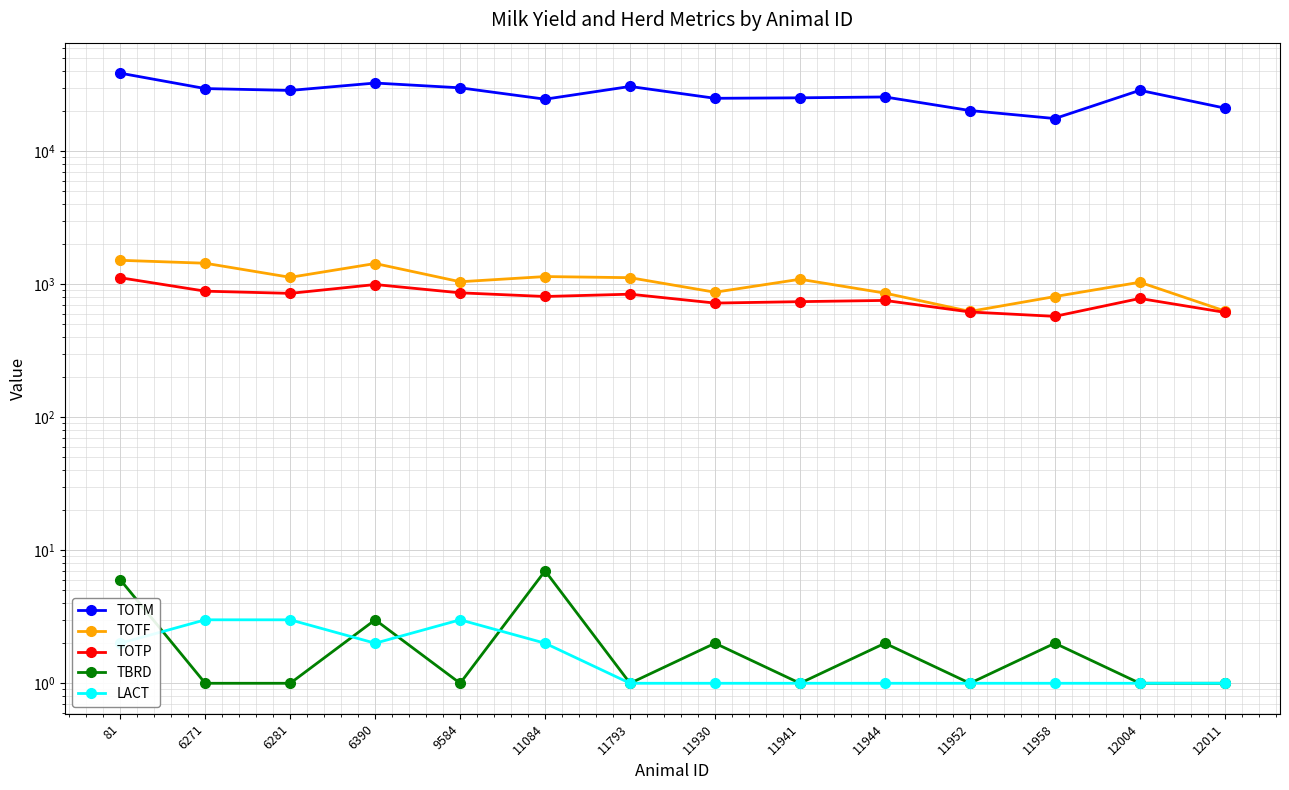

What is the difference between the TBRD values at 11084 and 6281?

6